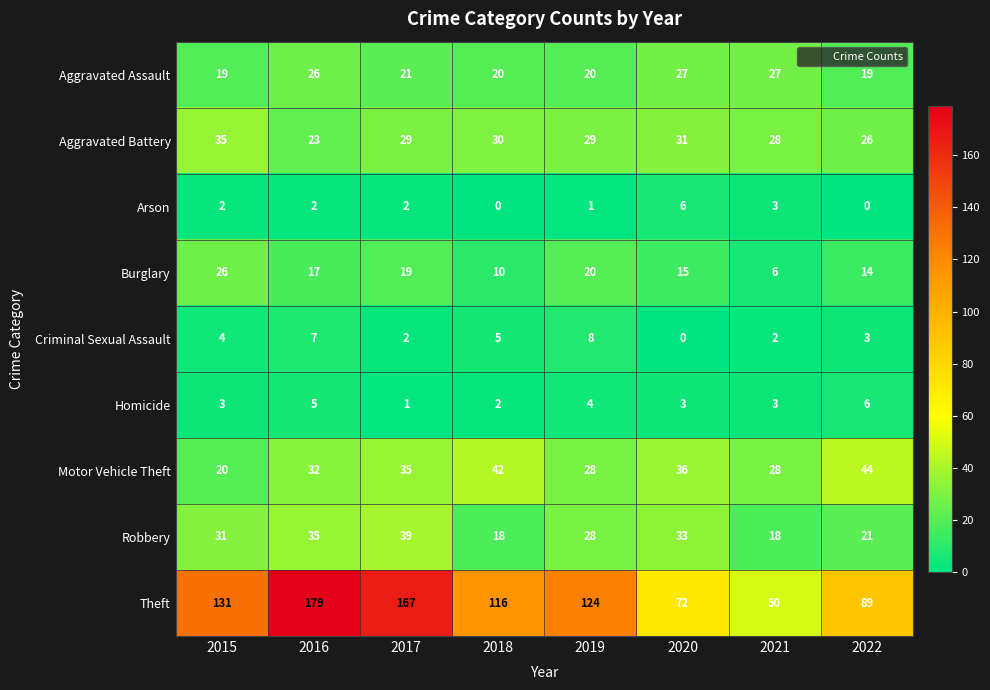

What is the difference between the Criminal Sexual Assault values at 2021 and 2019?

6